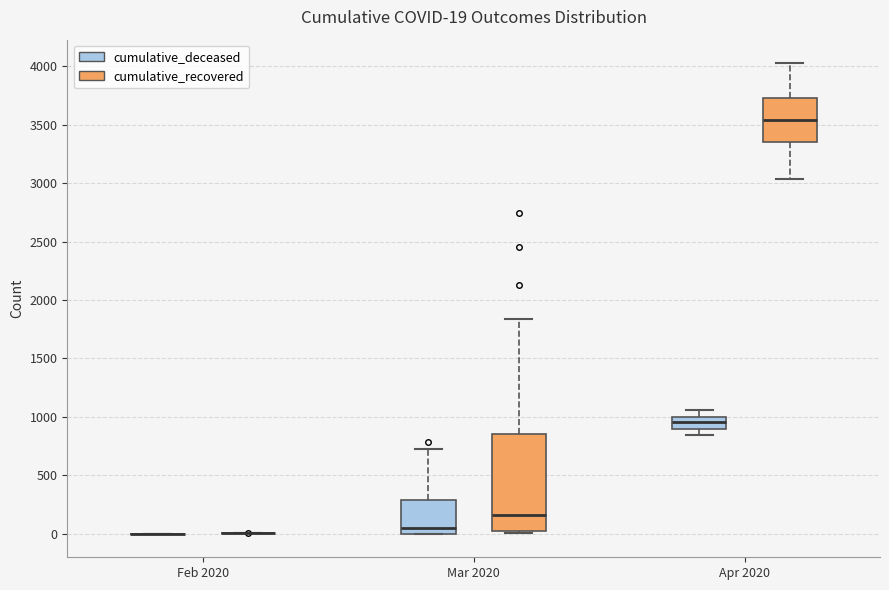

Which box is the tallest, from its lower edge to its upper edge?

Mar 2020 (cumulative_recovered)